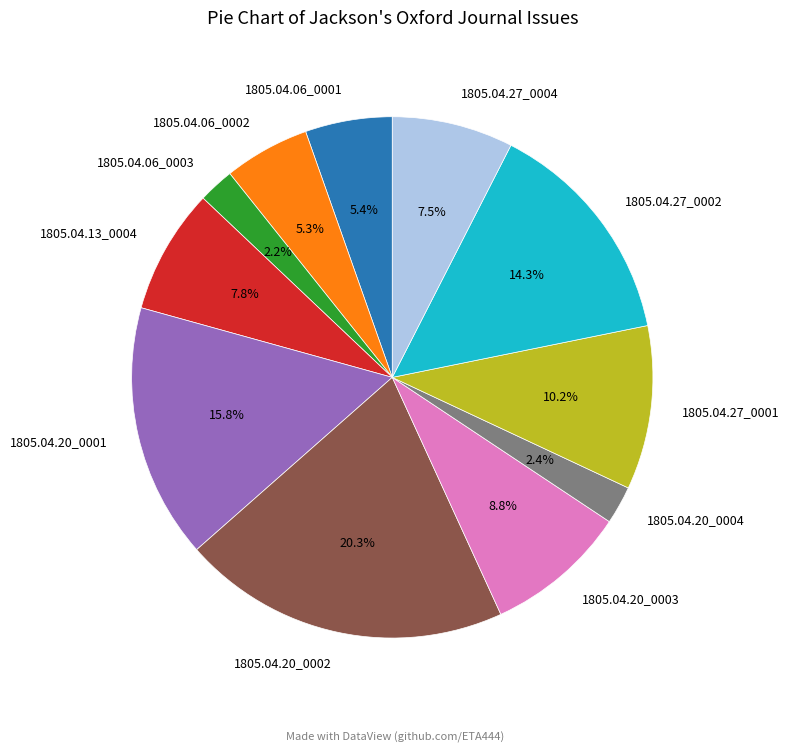

What percentage do 1805.04.06_0001 and 1805.04.27_0001 together represent?

15.6%